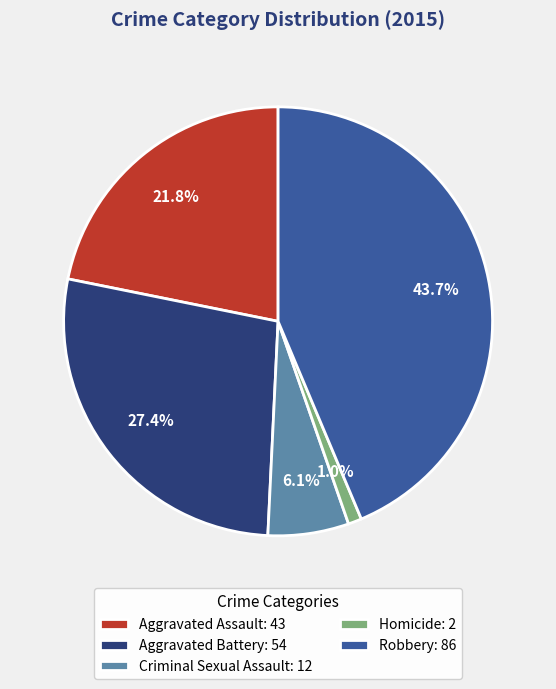

To the nearest percent, what is the average slice percentage?

20%